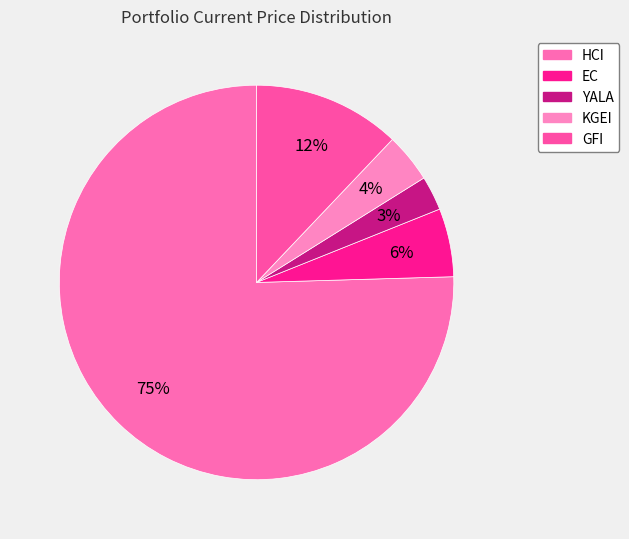

True or false: GFI accounts for 24% of the total.

False